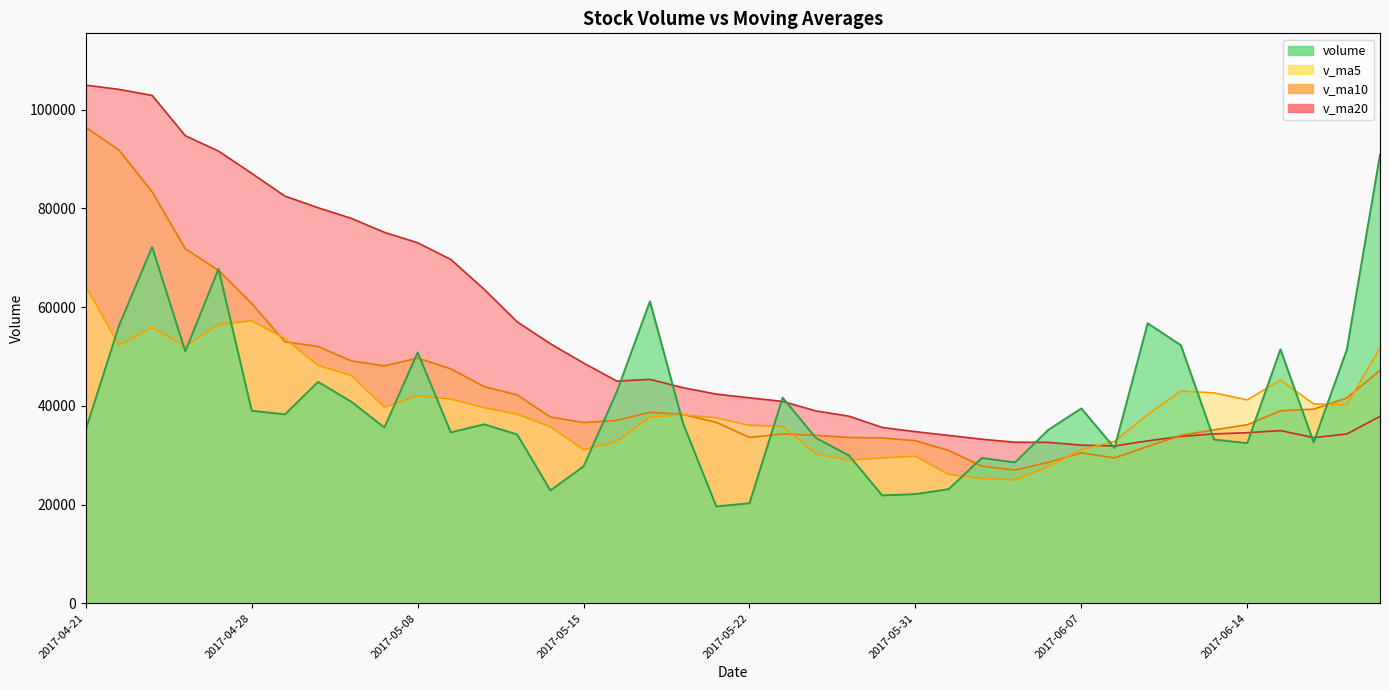

How many values in the v_ma20 series exceed 42357?

20